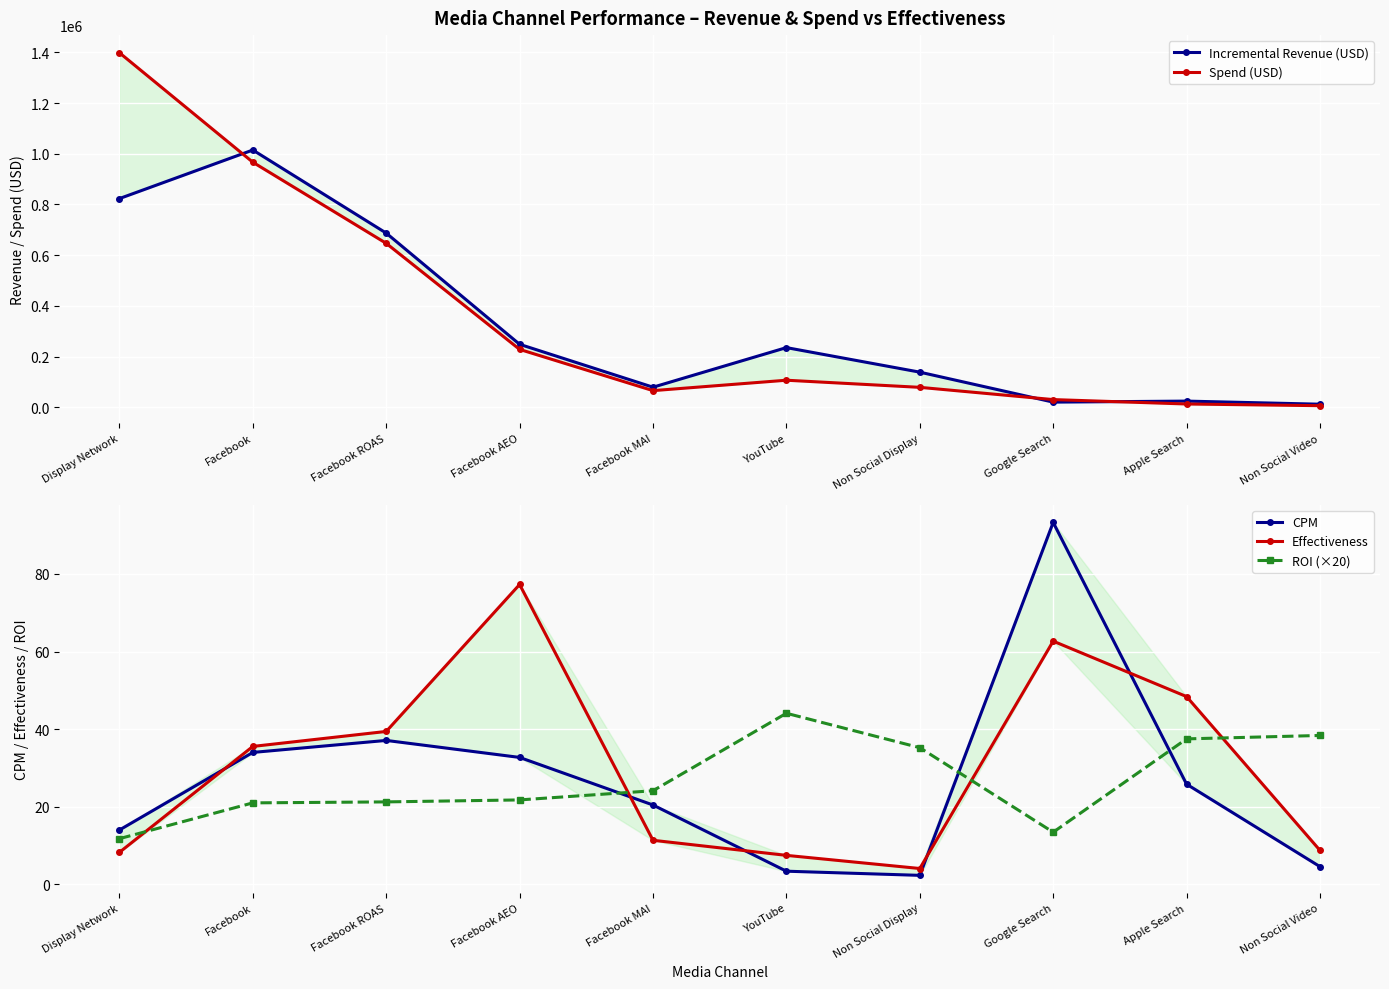

Which category has the highest value in the Effectiveness series?

Facebook AEO